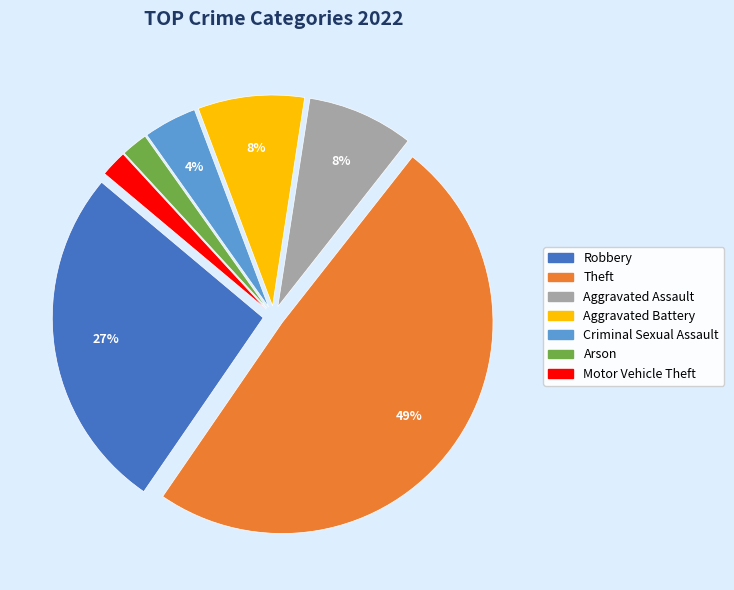

Does Aggravated Battery account for over 50% of the chart?

No